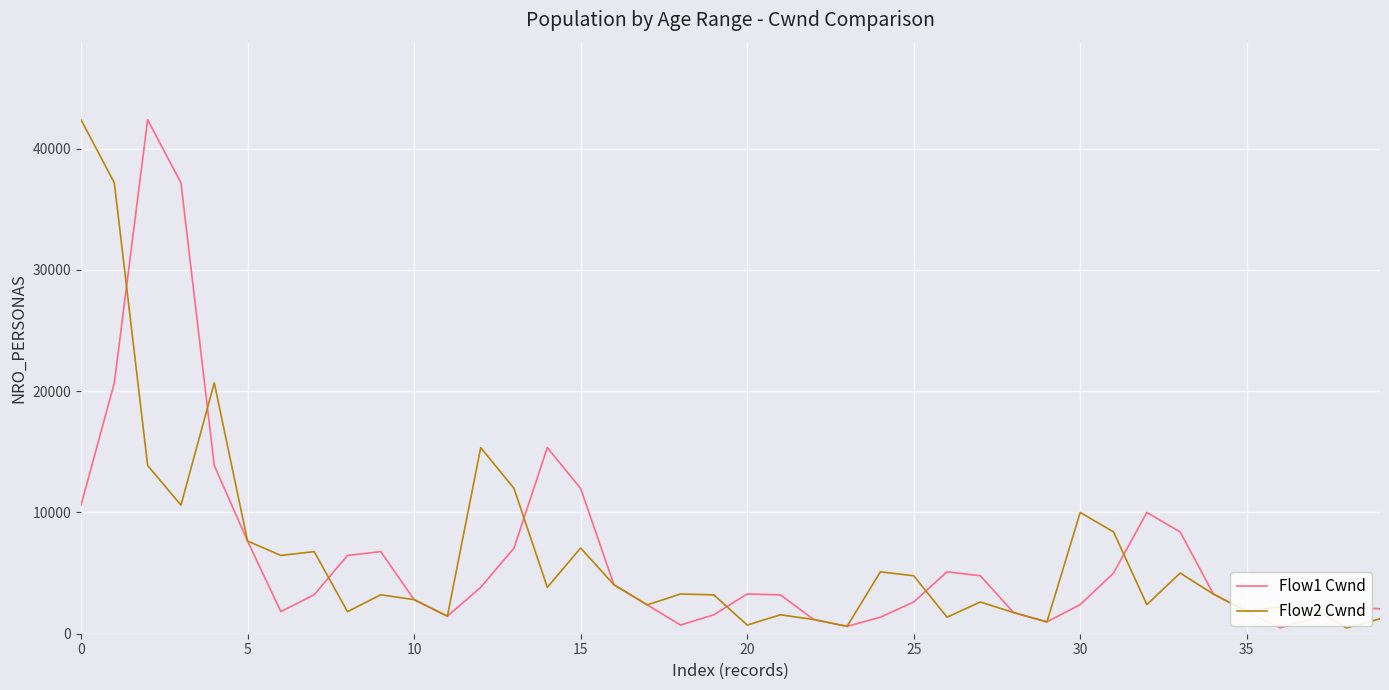

What is the maximum value for Flow1 Cwnd?

42376